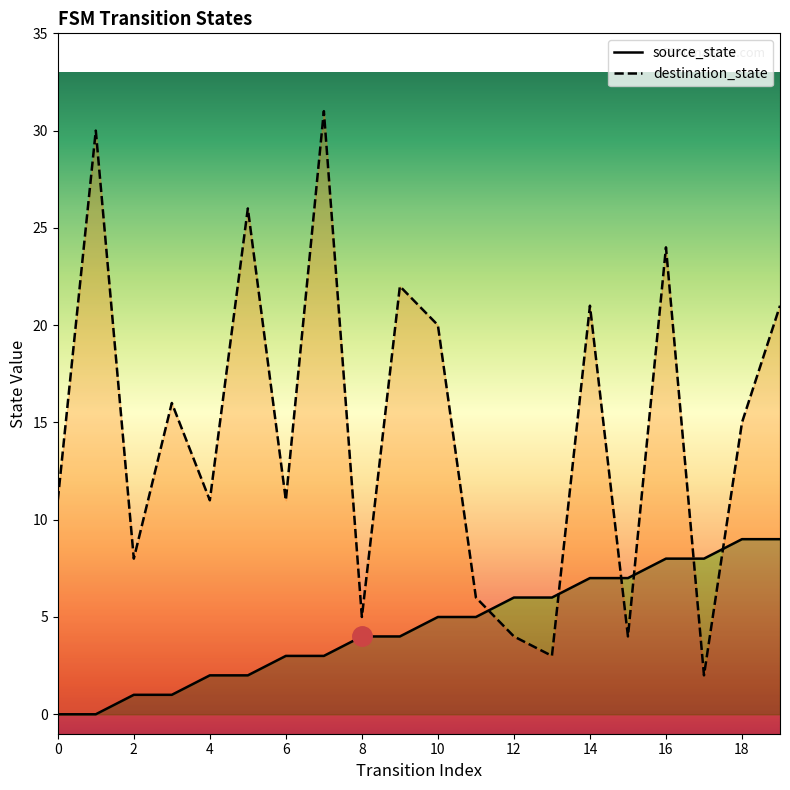

Reading left to right, what are all the values shown in this chart?

source_state: 0	0	1	1	2	2	3	3	4	4	5	5	6	6	7	7	8	8	9	9
destination_state: 11	30	8	16	11	26	11	31	5	22	20	6	4	3	21	4	24	2	15	21